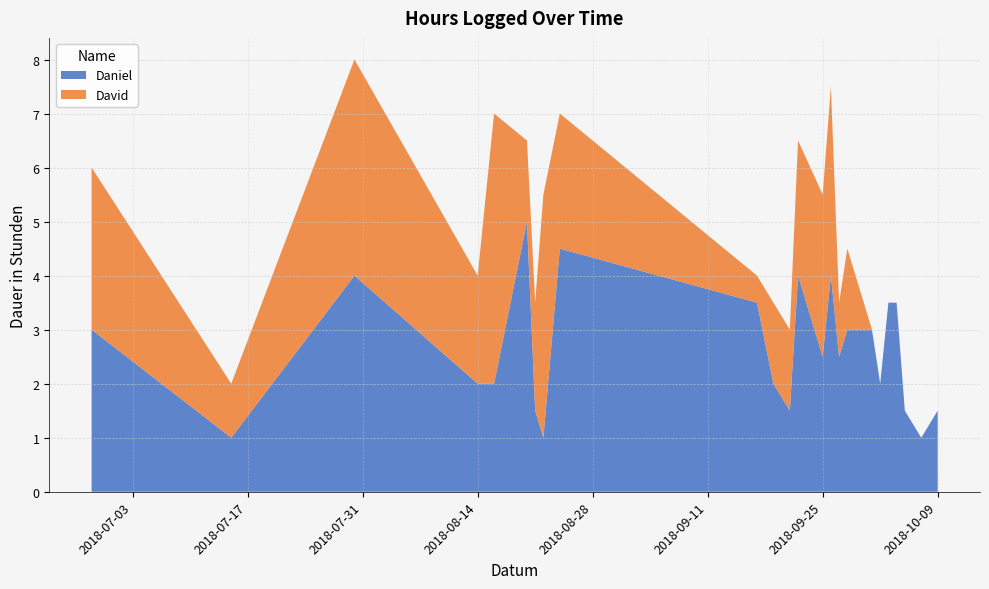

Reading left to right, transcribe all the data shown in this chart.

Daniel: 3.0	1.0	4.0	2.0	2.0	5.0	1.5	1.0	4.5	3.5	2.0	1.5	4.0	2.5	4.0	2.5	3.0	3.0	2.0	3.5	3.5	1.5	1.0	1.5
David: 3.0	1.0	4.0	2.0	5.0	1.5	2.0	4.5	2.5	0.5	1.5	1.5	2.5	3.0	3.5	1.0	1.5	0.0	0.0	0.0	0.0	0.0	0.0	0.0